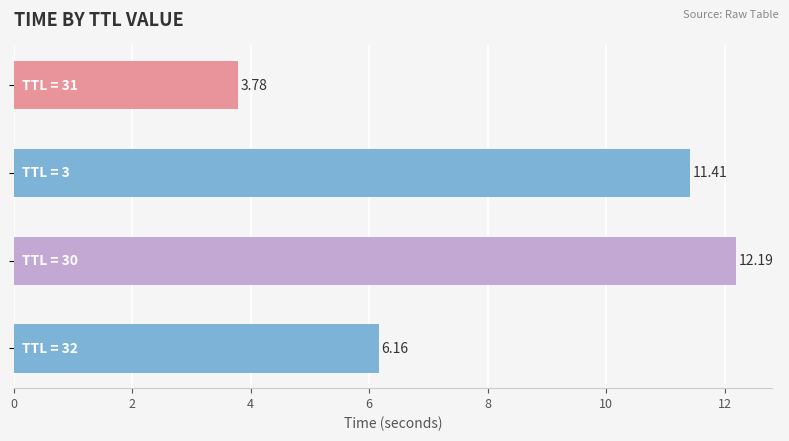

What is the difference between the maximum and minimum values?

8.4